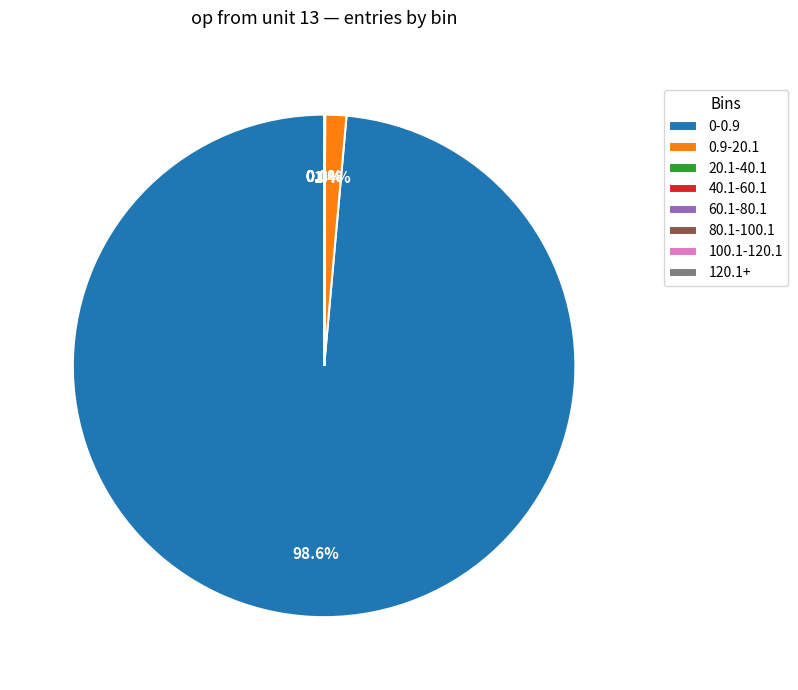

What is the largest slice in the pie chart?

0-0.9